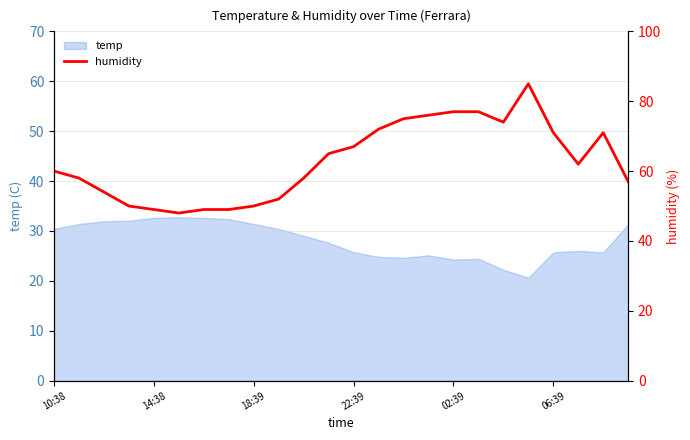

True or false: temp has a value of 25.7 at 22:39.

True